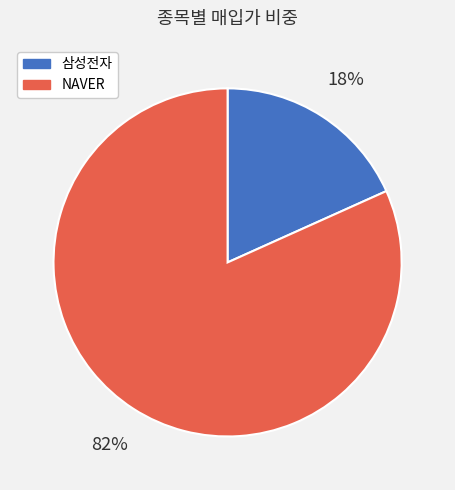

What percentage is the NAVER slice, to the nearest percent?

82%